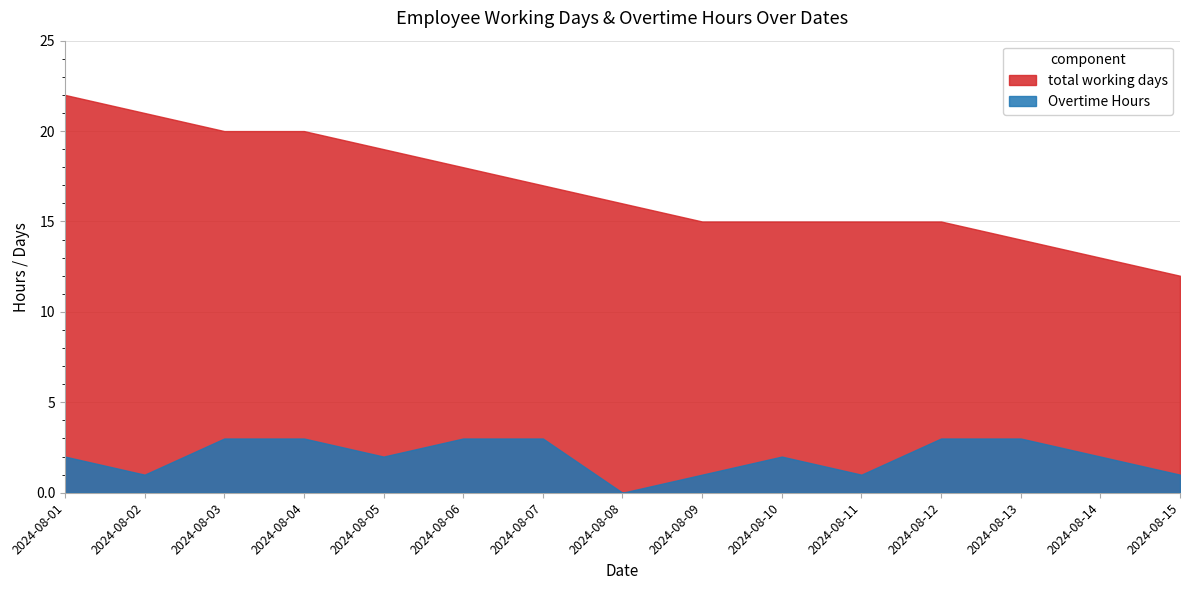

What are all the series names shown in the legend?

total working days, Overtime Hours